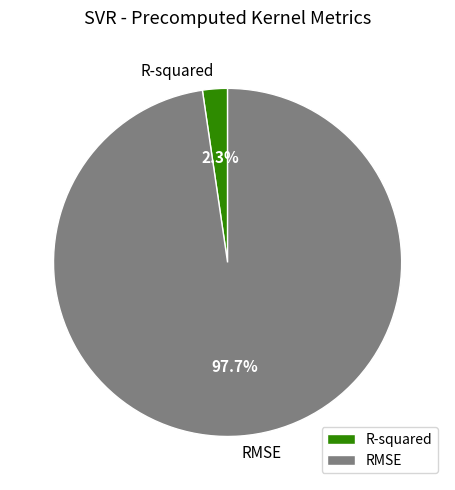

Which slice represents more than half of the pie?

RMSE